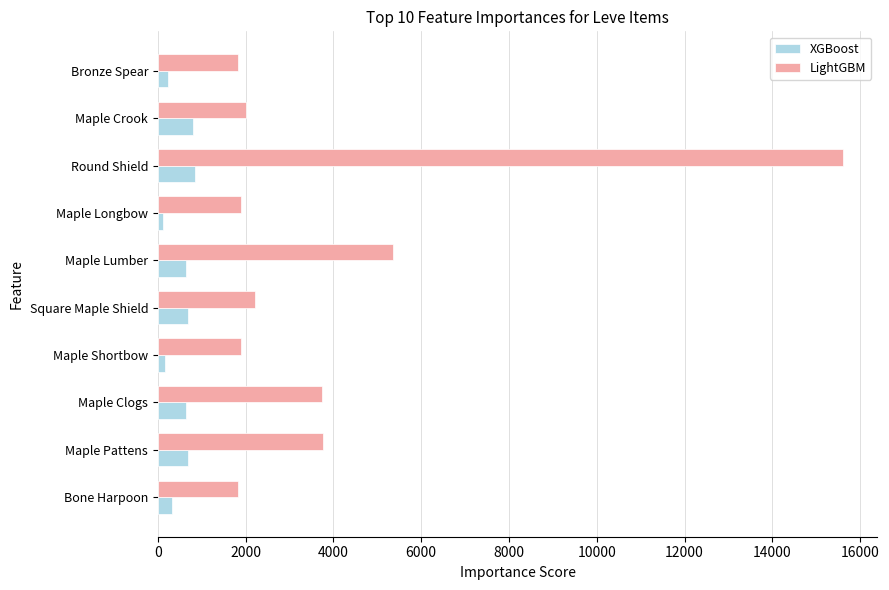

At which category does the chart reach its peak across all series?

Round Shield